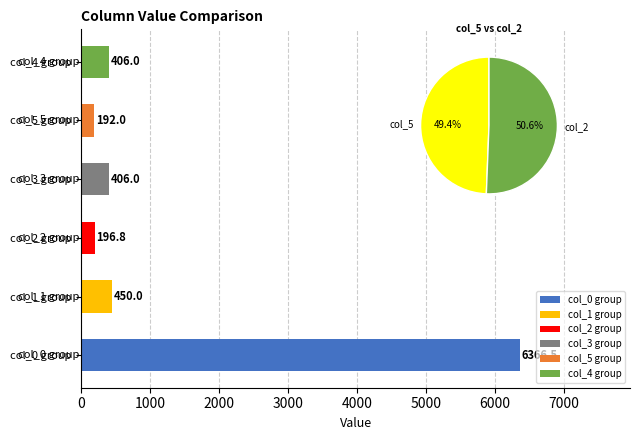

What is the value of the col_0 bar at the 4th from the left?

6368.0